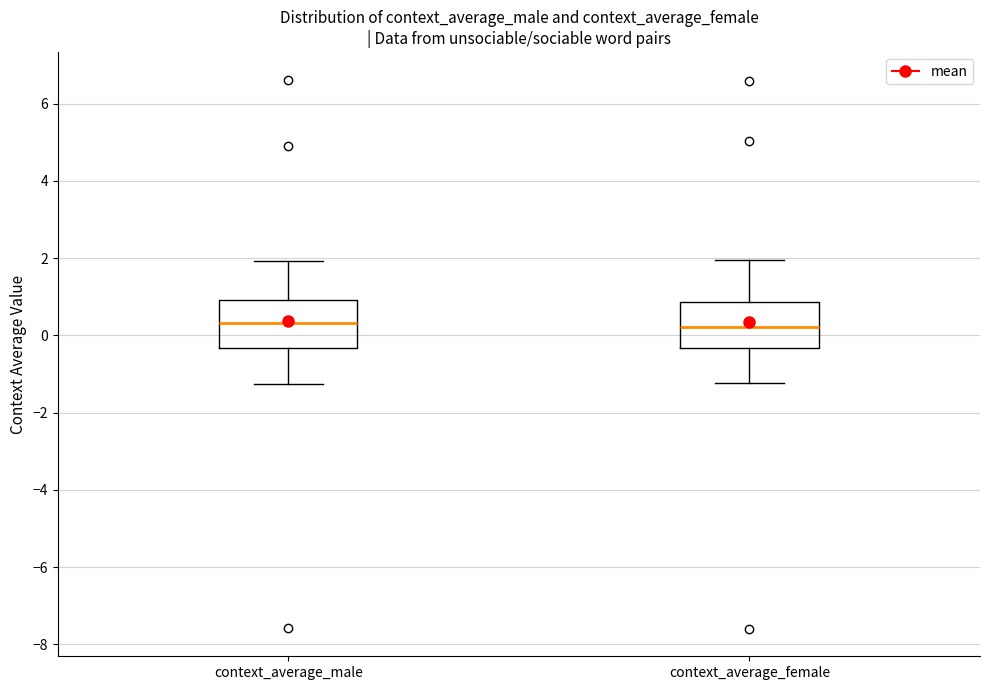

Reading left to right, transcribe this box plot: for each box, give where its median line is, the range the box spans, and where its two whiskers end, as read against the y-axis. The values are not printed on the chart, so give them approximately, as read against the axis.

context_average_male: median 0.4, box -0.4 to 1.0, whiskers -1.2 to 2.0
context_average_female: median 0.2, box -0.4 to 0.8, whiskers -1.2 to 2.0